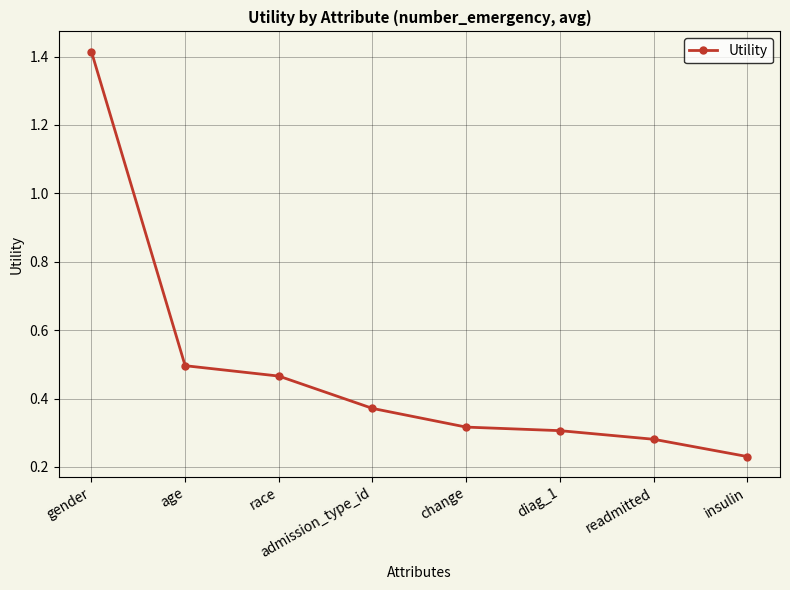

What position from the left is diag_1?

6